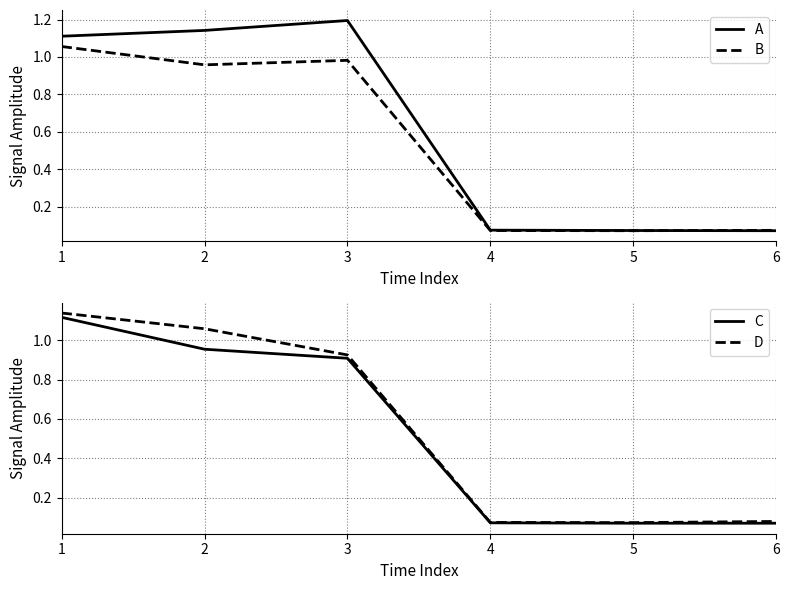

True or false: A and B cross at least once.

True